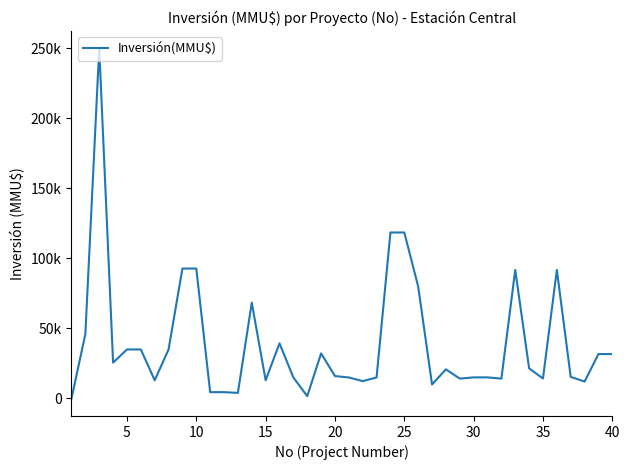

Does the chart display data point markers on the line(s)?

No